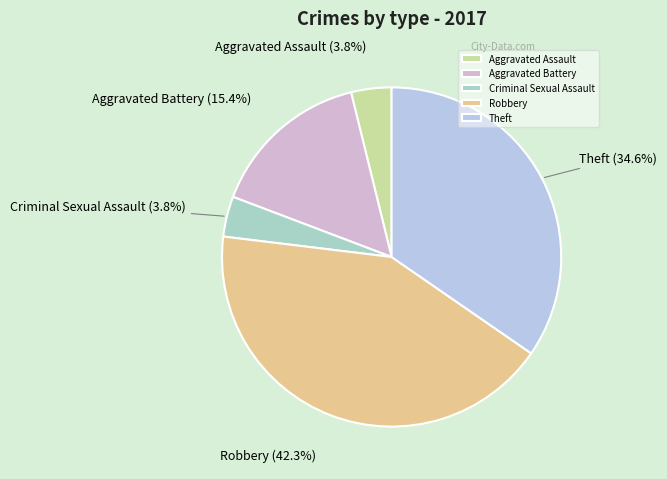

Count the number of slices in the pie.

5